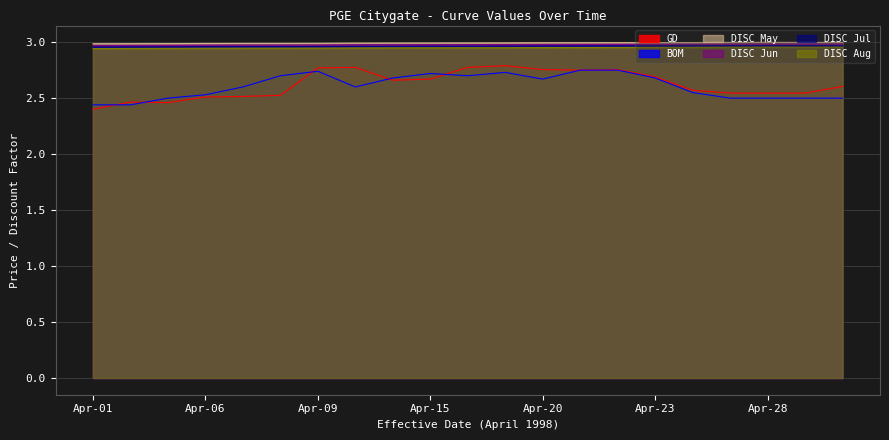

List the series in order of their peak value, lowest first.

BOM, GD, DISC Aug, DISC Jul, DISC Jun, DISC May